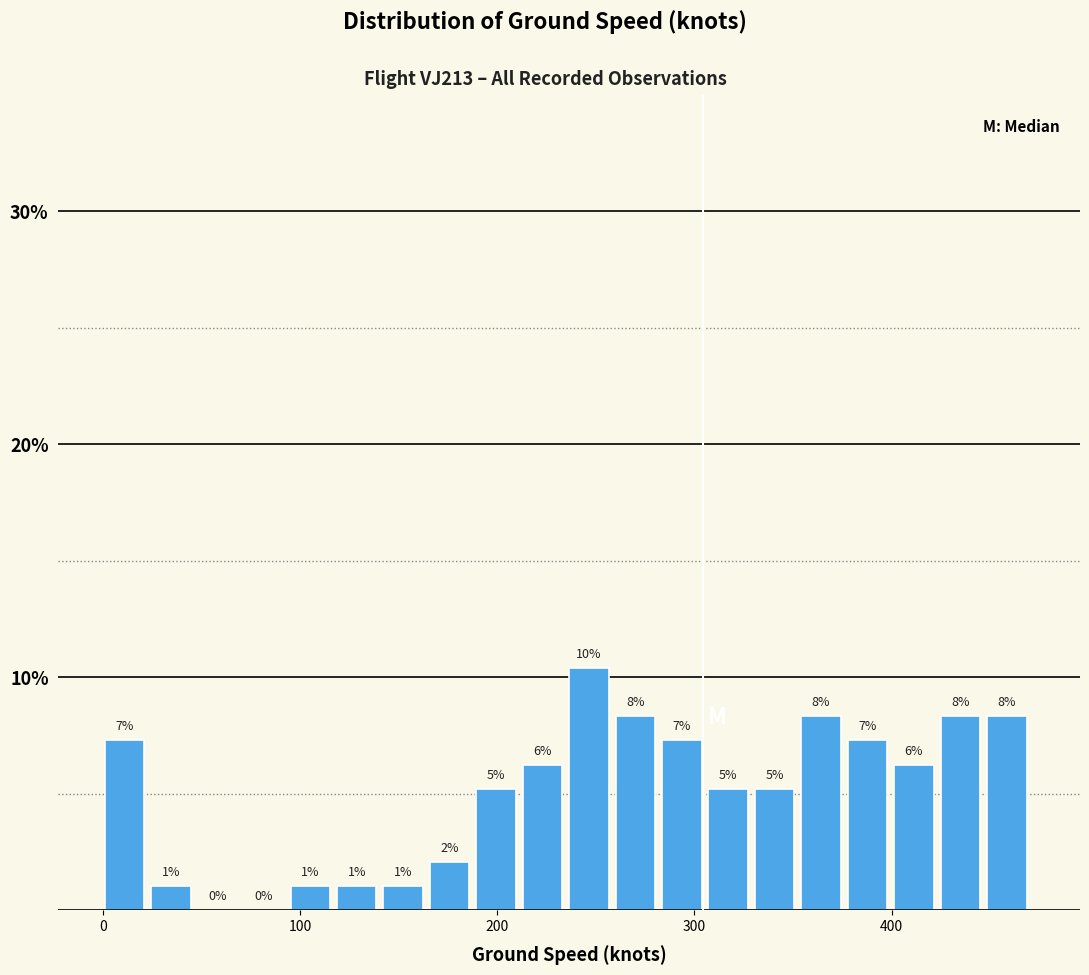

Read against the x-axis, roughly where is the centre of the tallest bar?

250